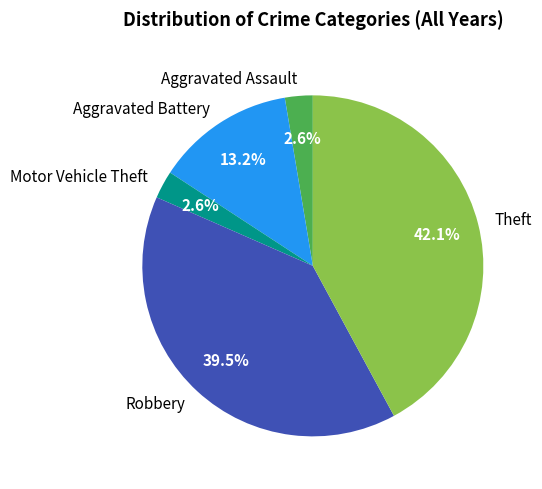

To the nearest percent, what is the difference between the Aggravated Battery and Theft slice percentages?

29%